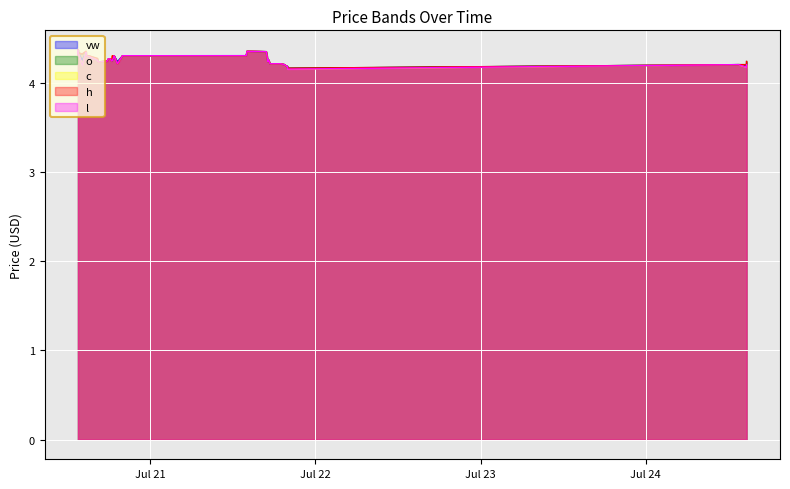

Between which two adjacent categories do c and vw first intersect?

2023-07-20 14:08:00 and 2023-07-20 14:40:00